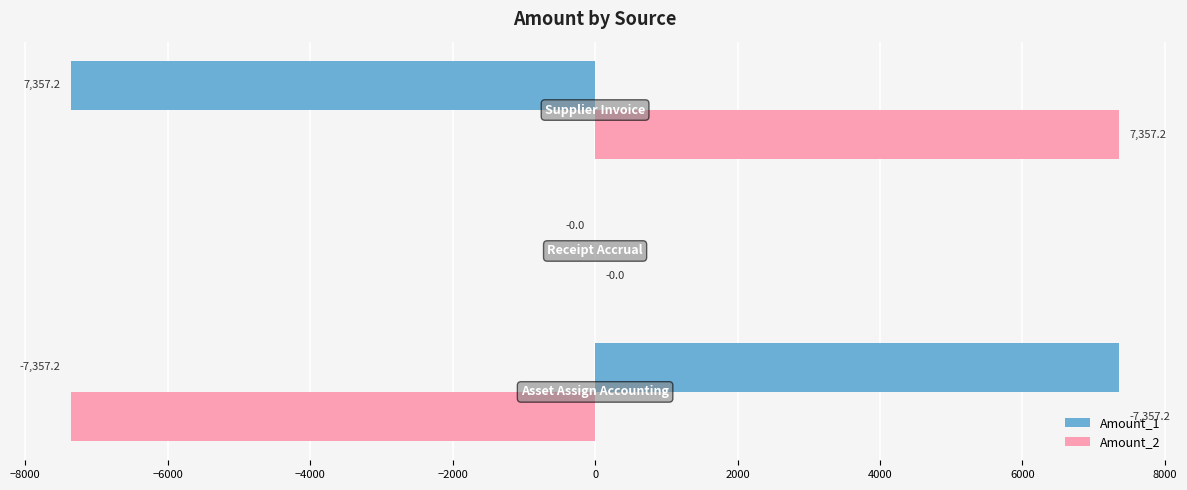

What is the maximum value for Amount_2?

7357.2